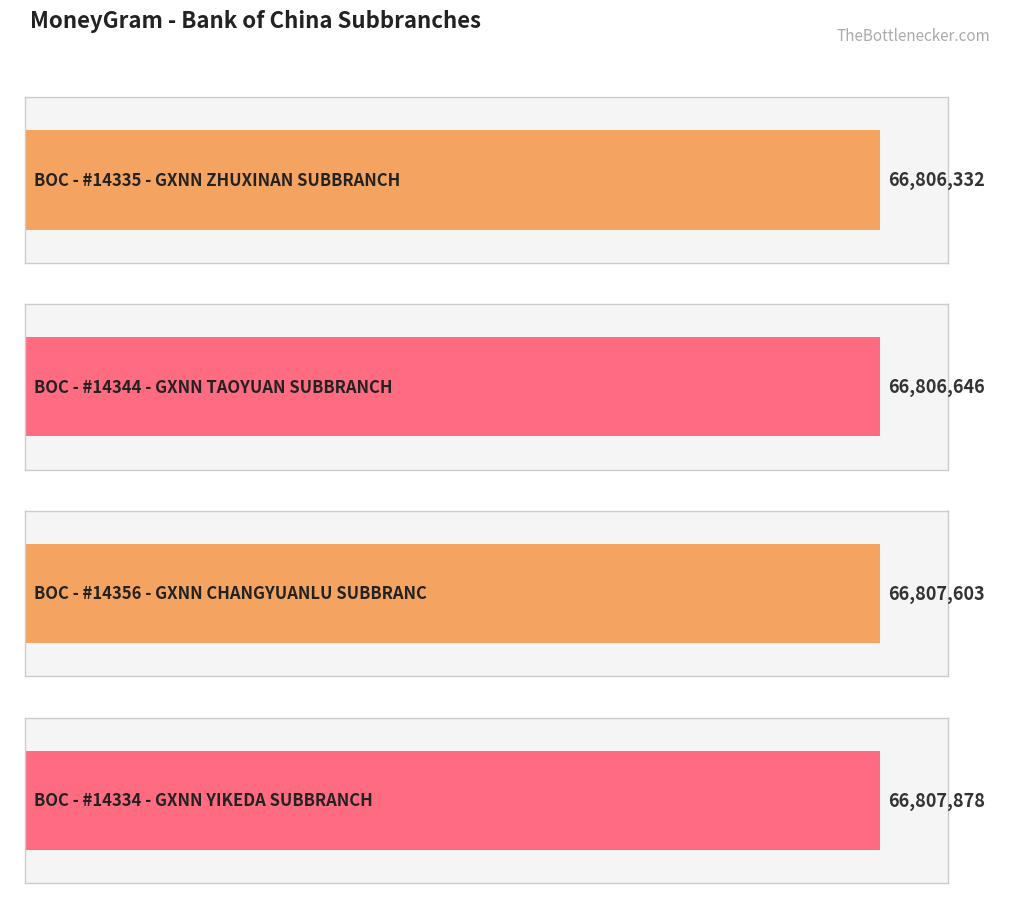

What is the minimum value shown in the chart?

66806332